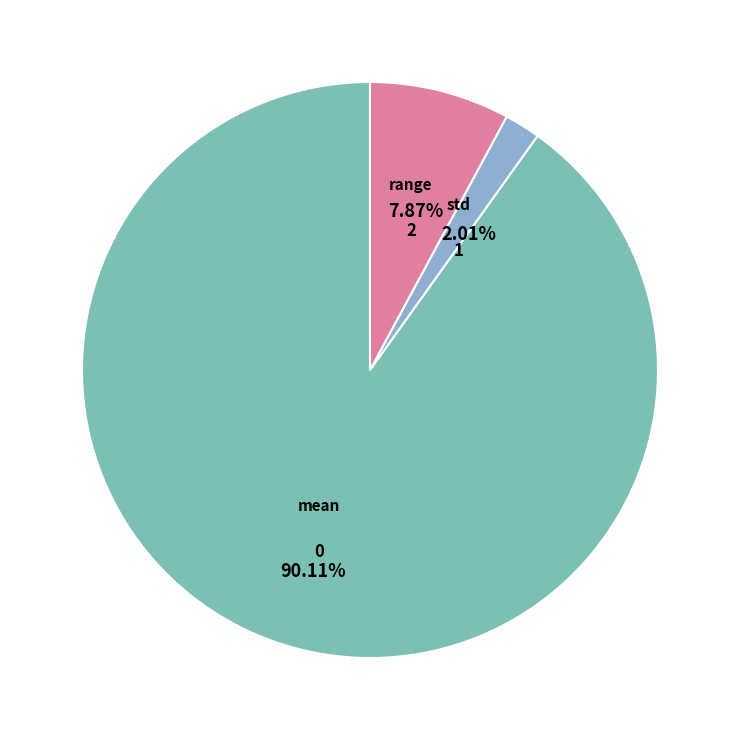

What is the change in value from mean to std?

-48.2